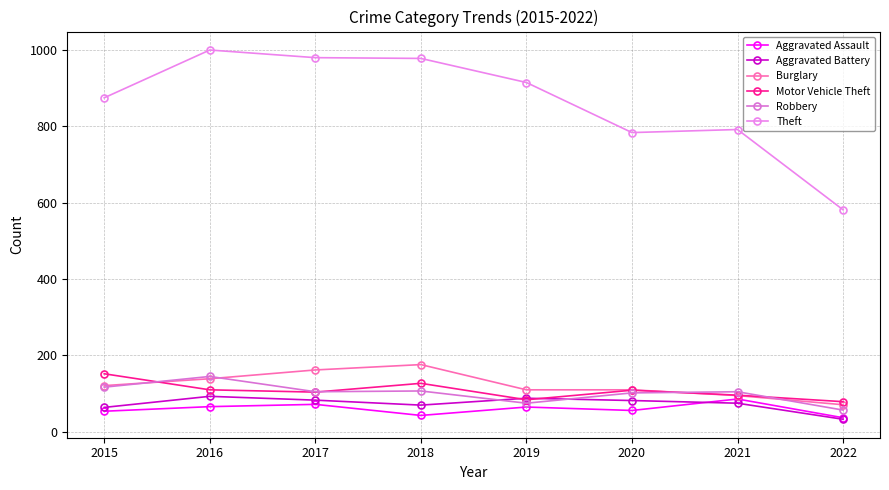

What is the lowest value of the Robbery series?

57